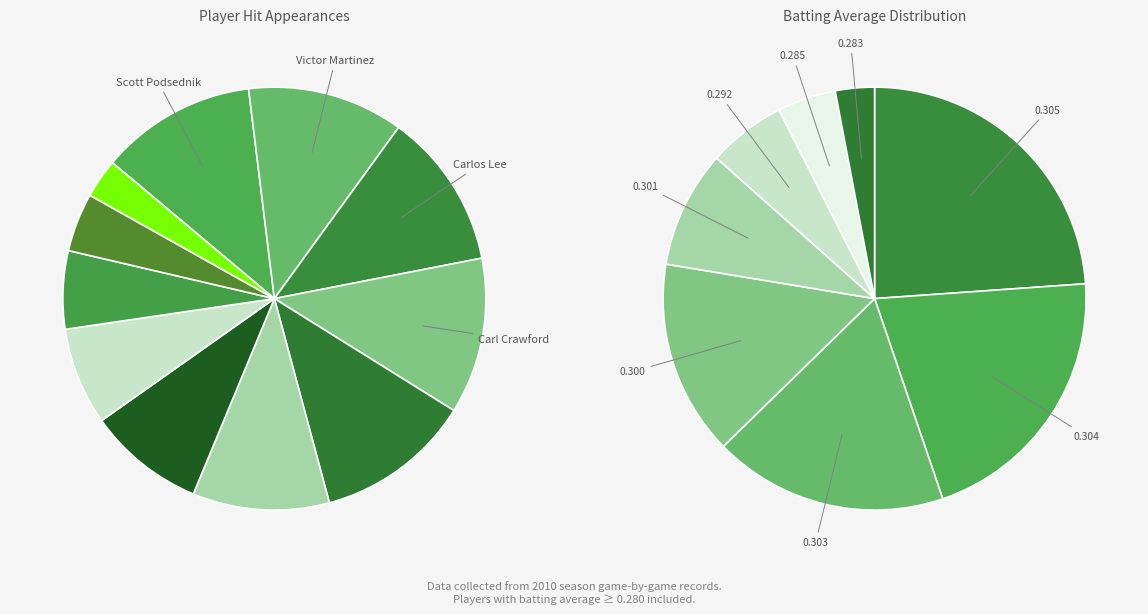

To the nearest percent, what is the average slice percentage?

9%